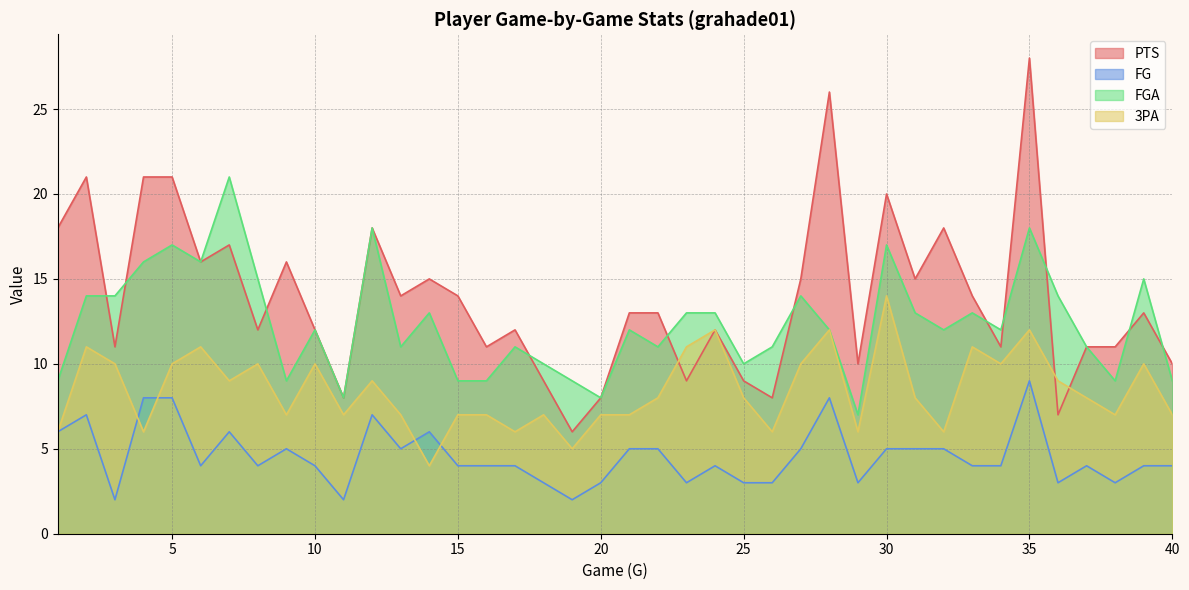

Where does the FGA series first go above 12?

2